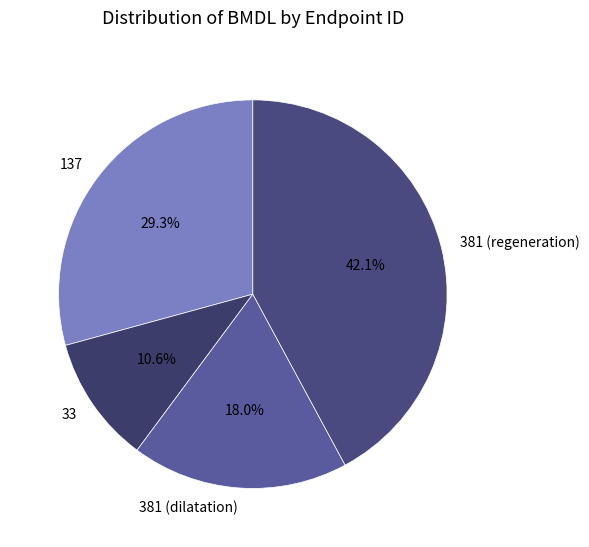

To the nearest percent, what is the difference between the 381 (dilatation) and 381 (regeneration) slice percentages?

24%